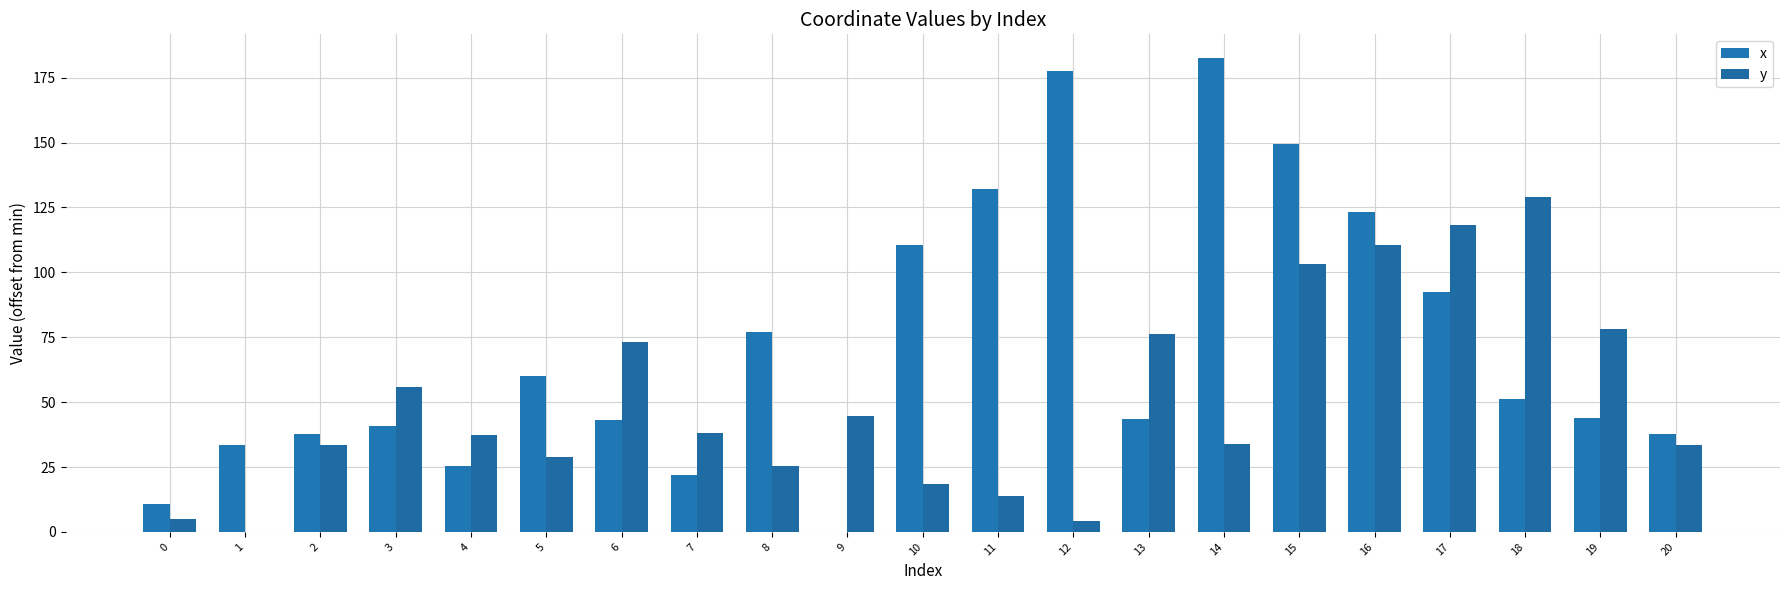

How many data points does each series have?

21